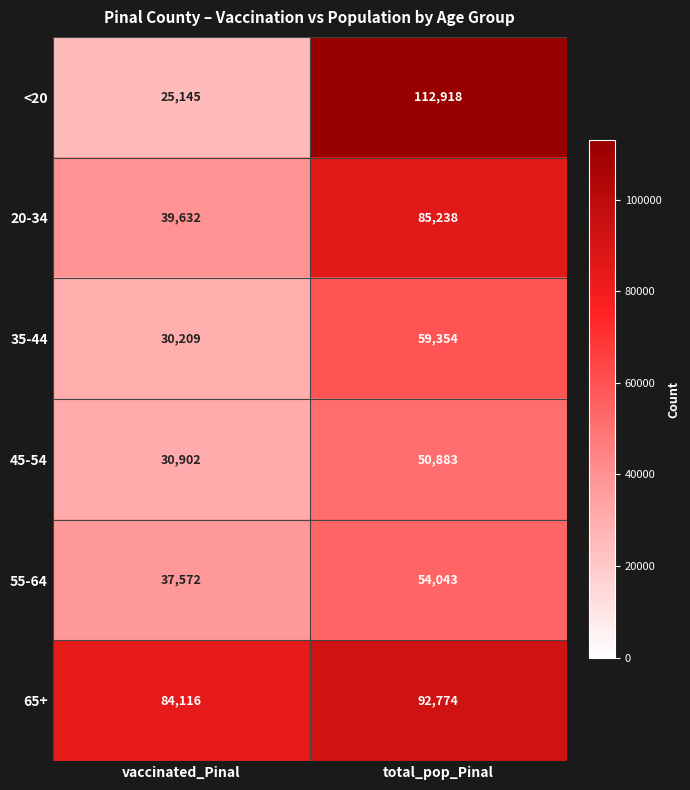

The 55-64 series shows 25278 at vaccinated_Pinal. True or false?

False